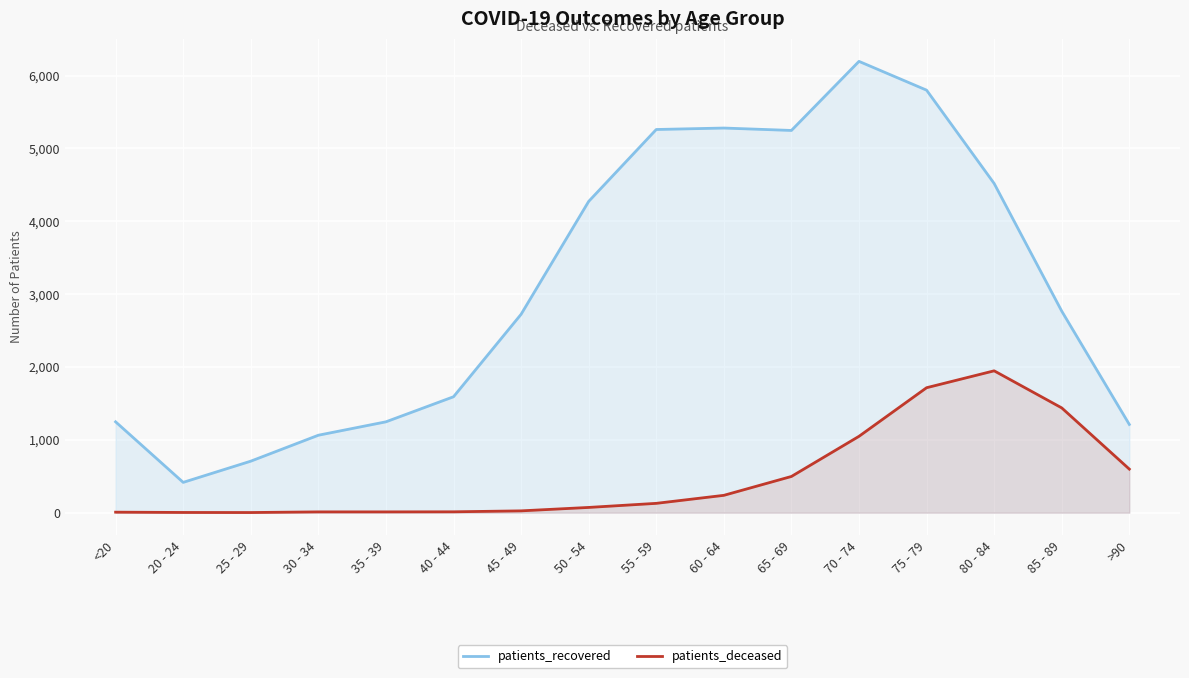

Reading left to right, what are all the values shown in this chart?

patients_recovered: 1247	416	707	1063	1247	1591	2723	4272	5259	5279	5246	6194	5799	4518	2766	1211
patients_deceased: 7	3	2	11	11	12	25	72	128	238	497	1048	1715	1947	1438	598